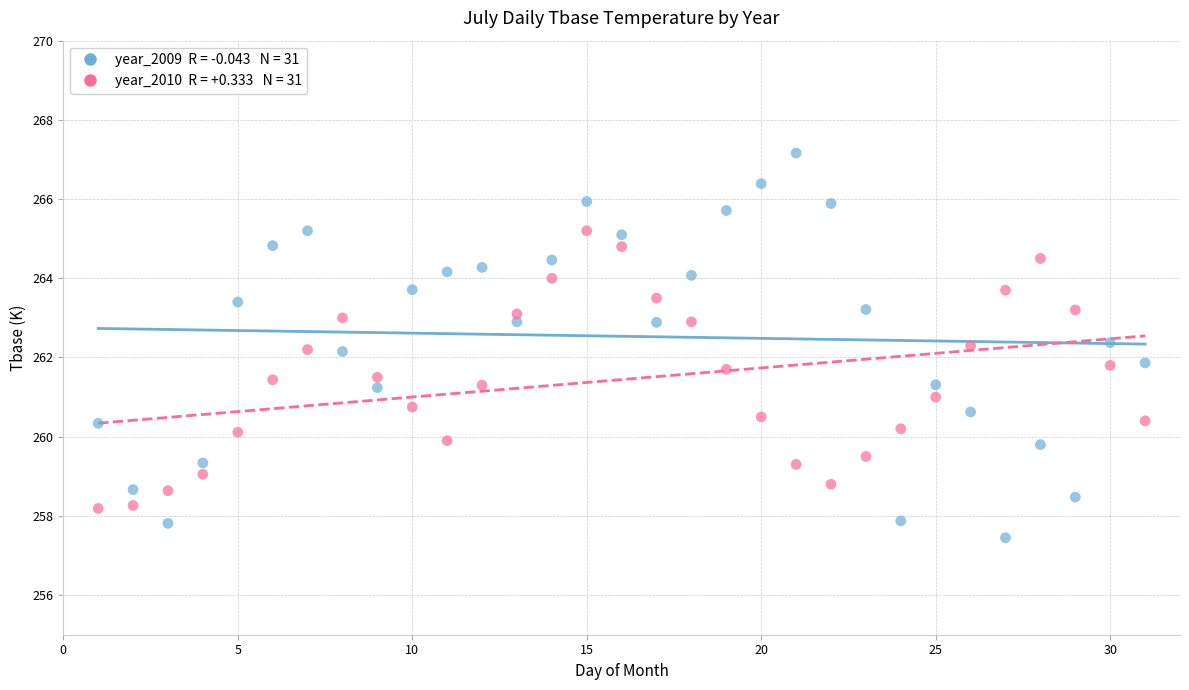

Across all data points, what is the range of X values (max minus min)?

30.0